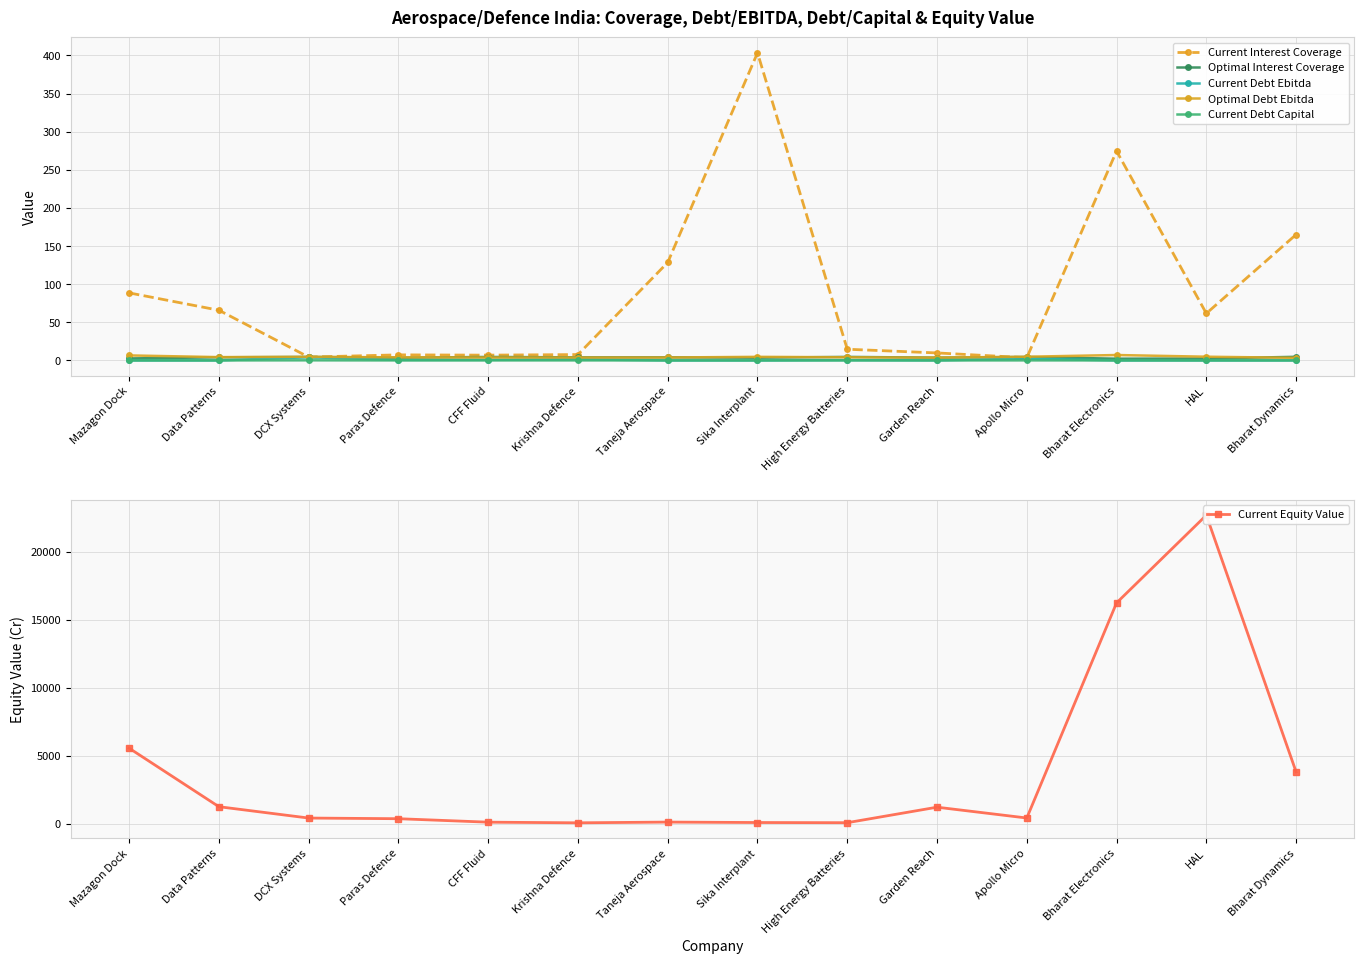

At which label does Optimal Interest Coverage first exceed 4?

Data Patterns